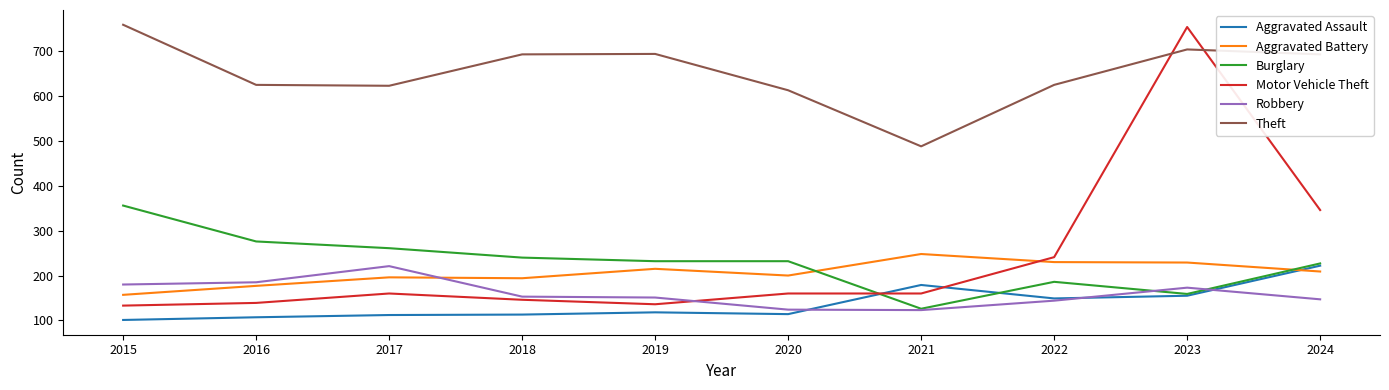

What is the maximum value for Aggravated Battery?

248